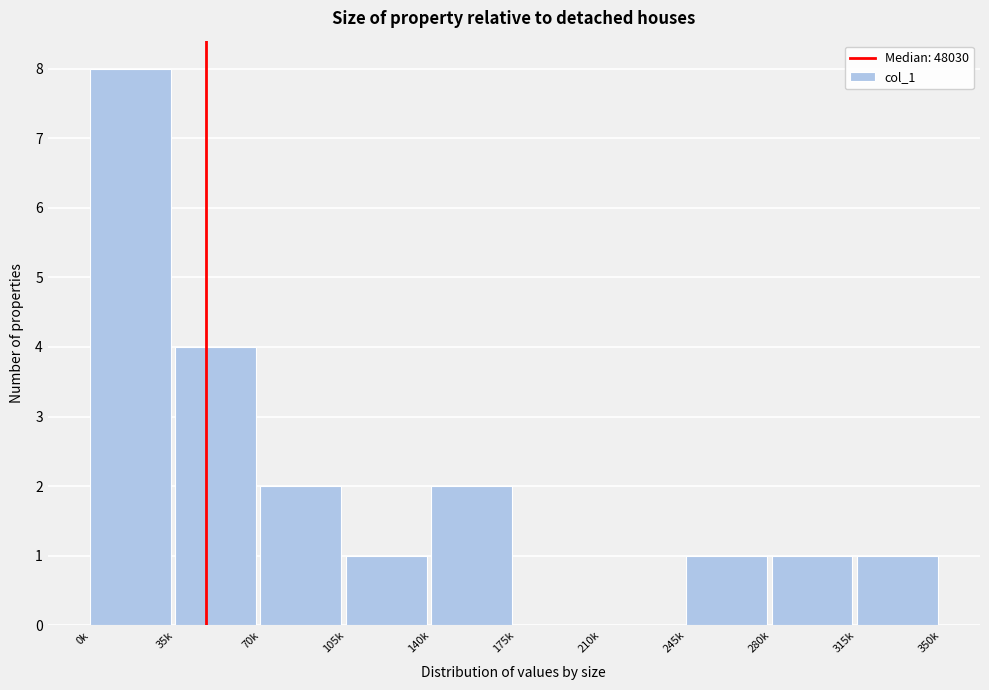

Reading left to right, transcribe all the data shown in this chart.

0k=8	35k=4	70k=2	105k=1	140k=2	175k=0	210k=0	245k=1	280k=1	315k=1